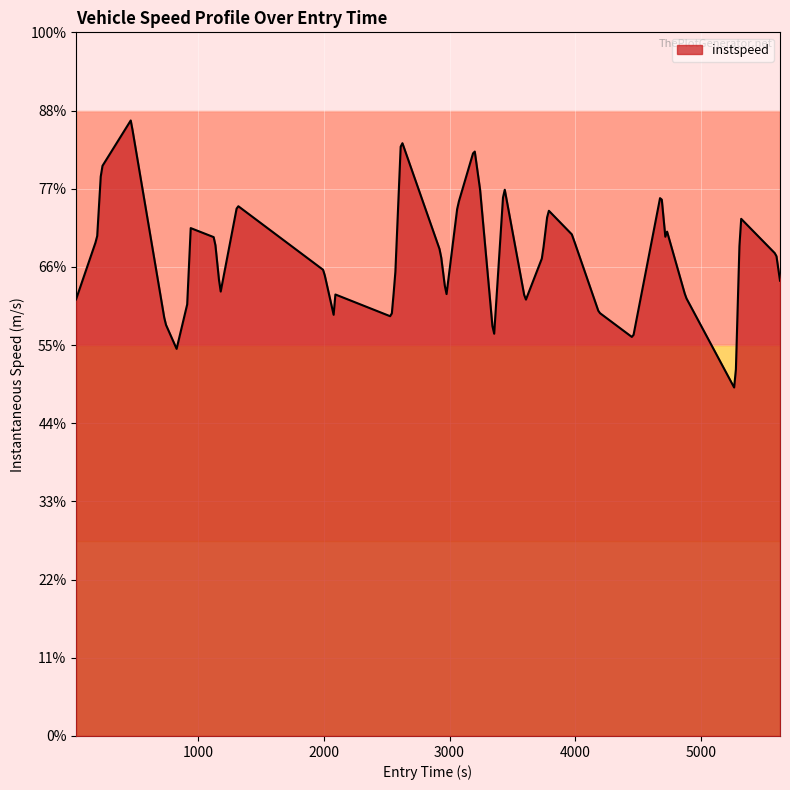

Rank the categories by value from lowest to highest.

36, 35, 34, 5, 22, 29, 4, 12, 14, 28, 6, 24, 0, 33, 18, 13, 9, 39, 15, 11, 25, 38, 17, 31, 1, 8, 27, 32, 7, 37, 26, 19, 10, 30, 21, 23, 2, 20, 16, 3